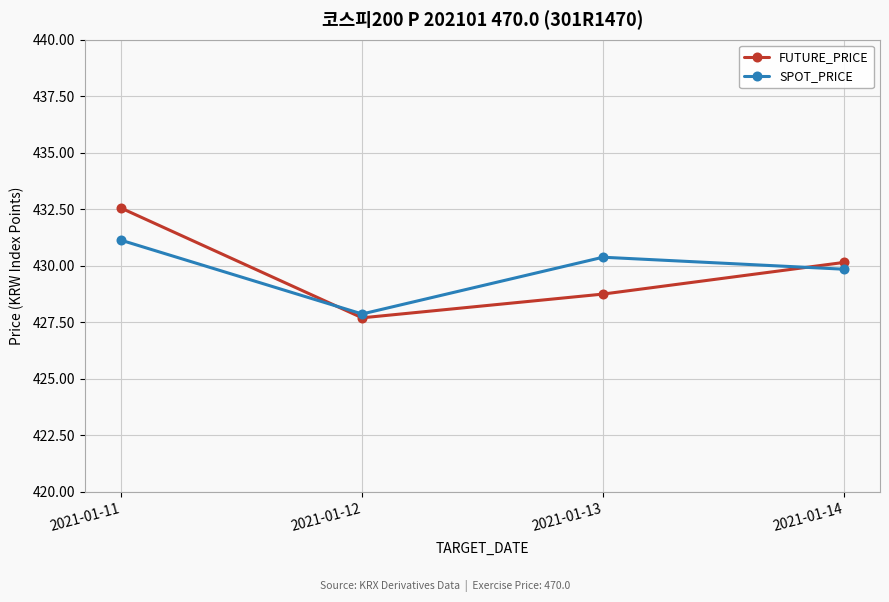

The value of FUTURE_PRICE at 2021-01-12 is 111.1. True or false?

False